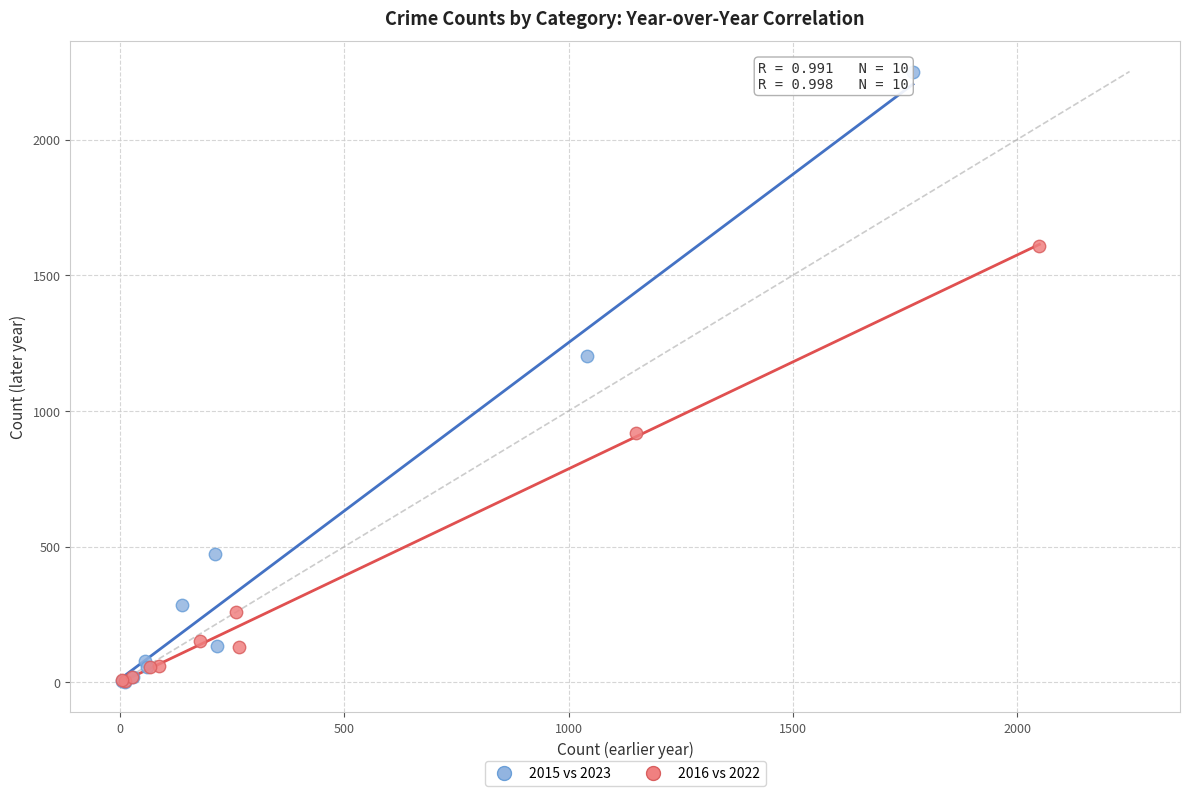

Which series reaches the maximum Y coordinate?

2015 vs 2023